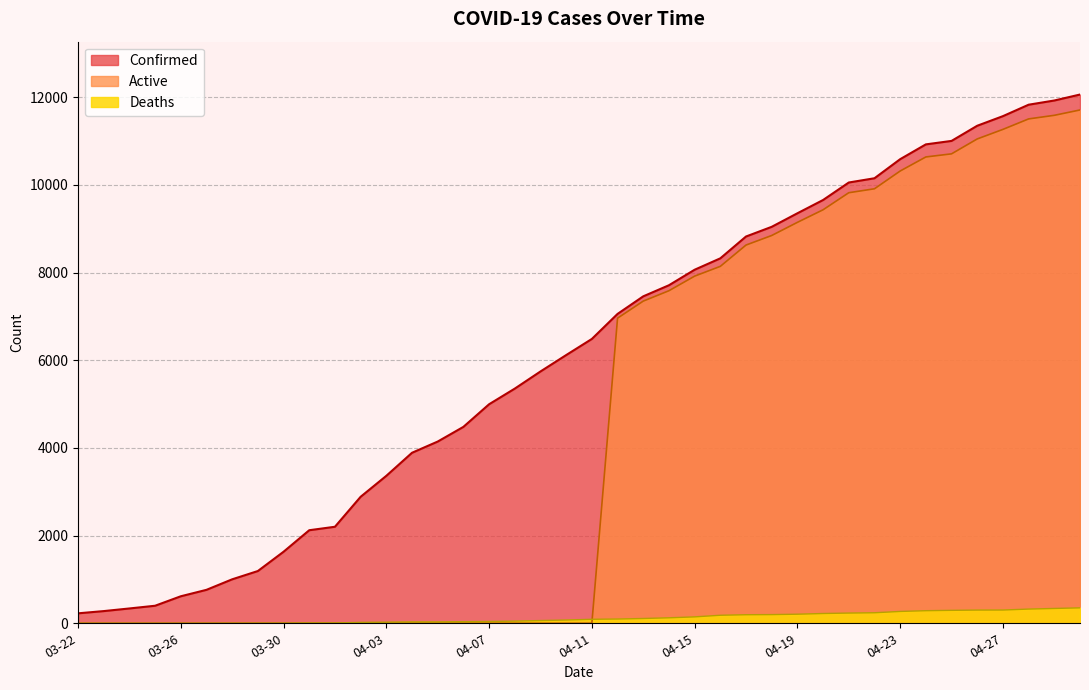

What is the spread (max minus min) of values at 04-16?

8143